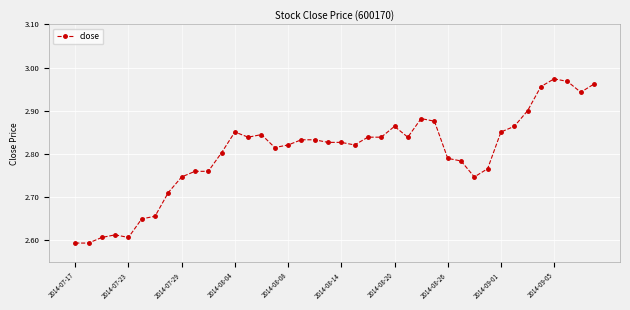

What is the sum of all values?

112.1